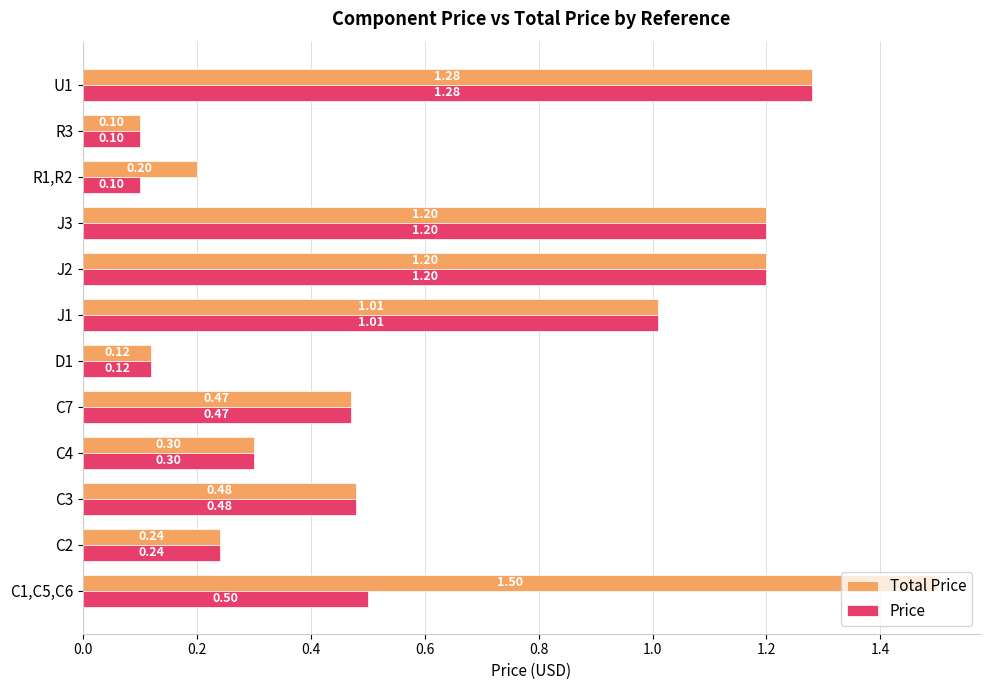

At how many categories does at least one series exceed 0?

12